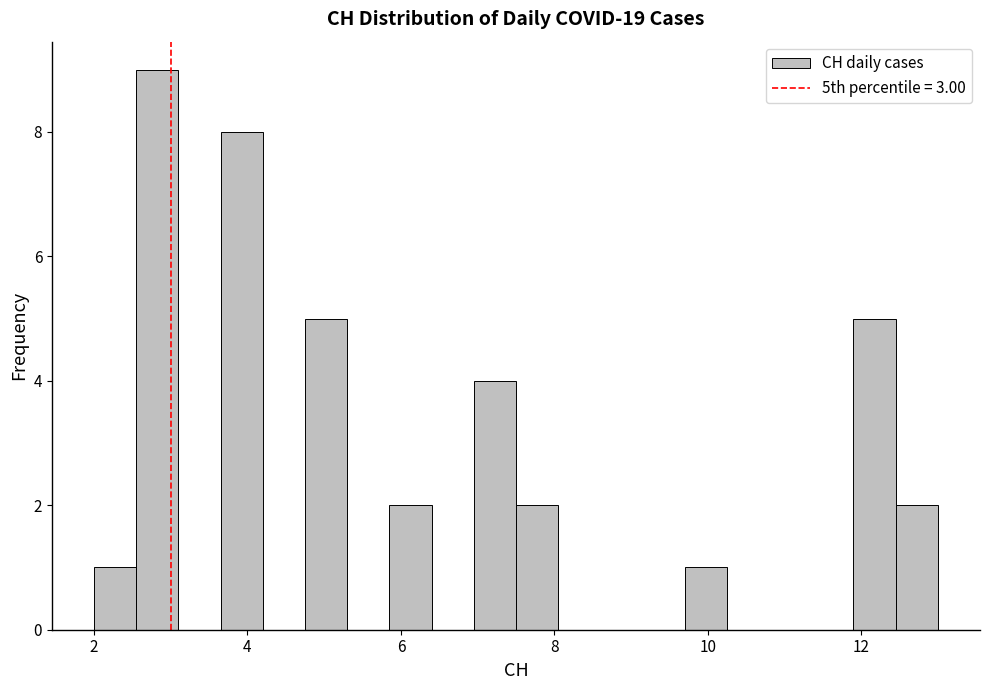

Around what value on the x-axis is the tallest bar? Give the approximate position of its centre, as read against the axis.

2.8